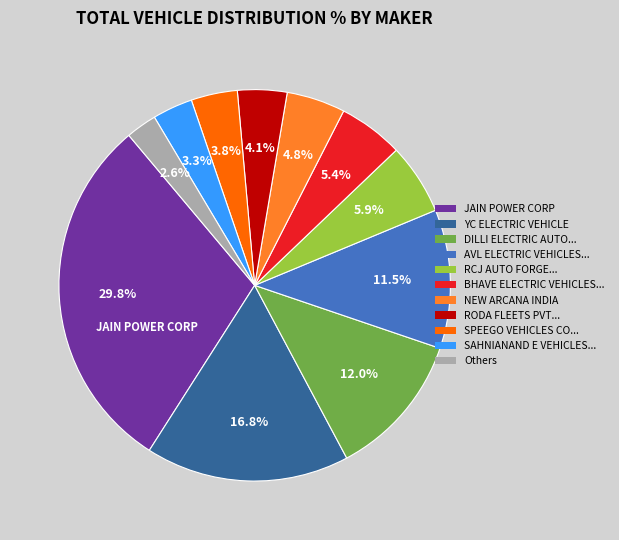

Does any single category account for the majority?

No